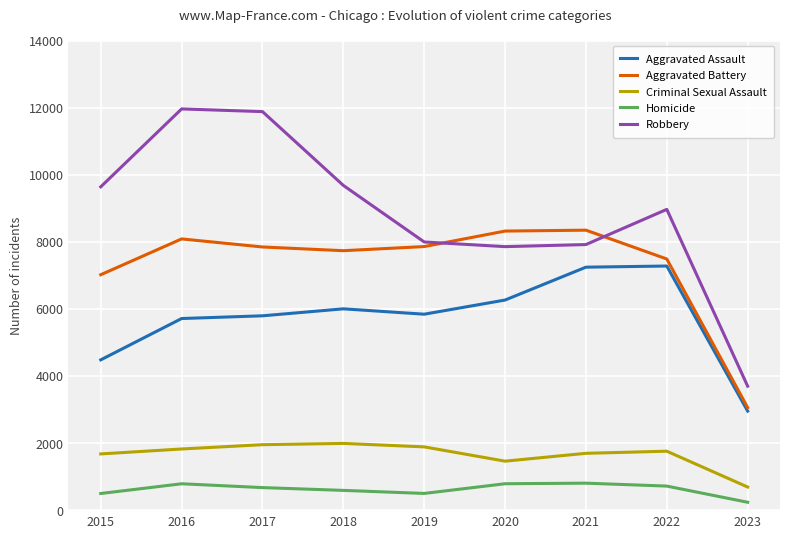

What is the approximate value of Criminal Sexual Assault at 2016, to the nearest 50?

1800